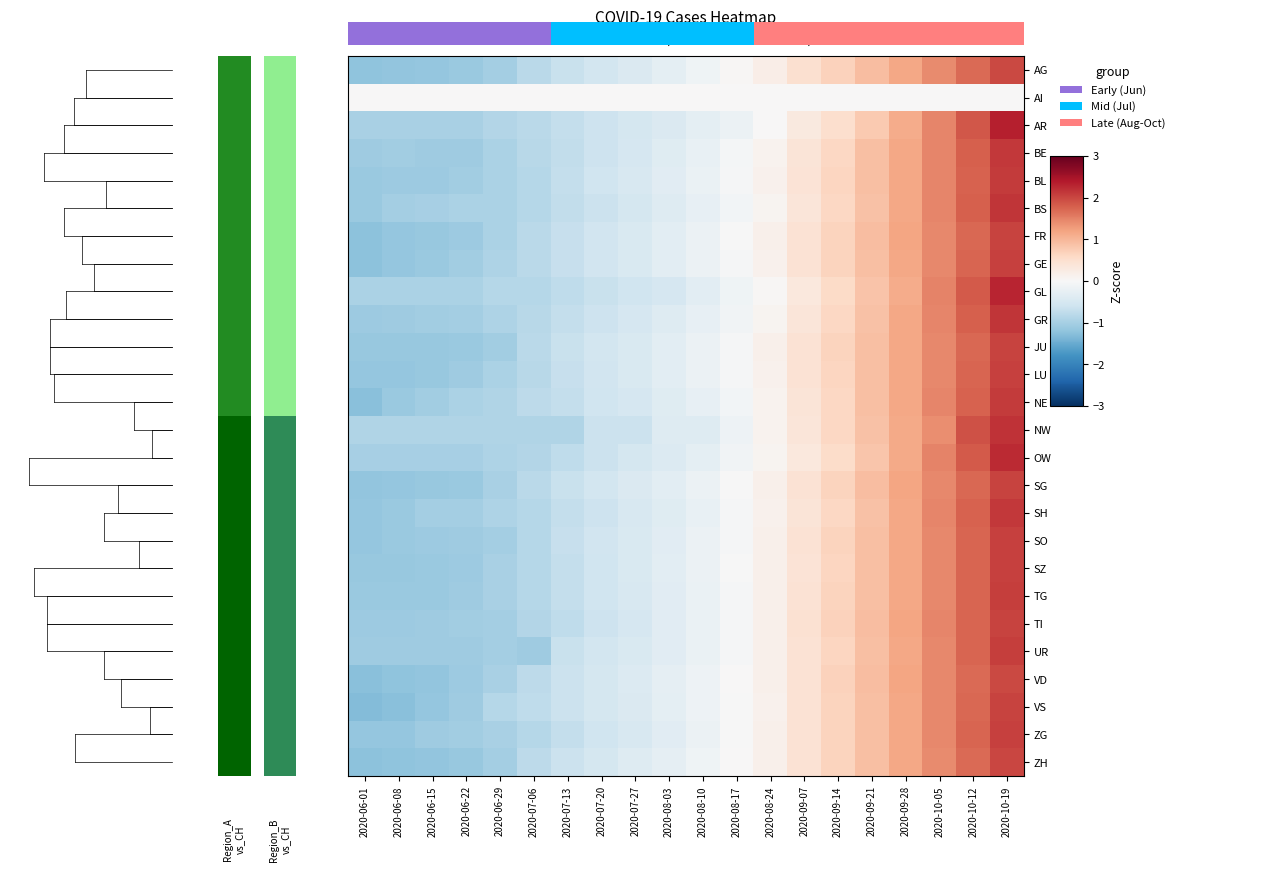

What is the approximate value of OW at 2020-06-15?

-1.0